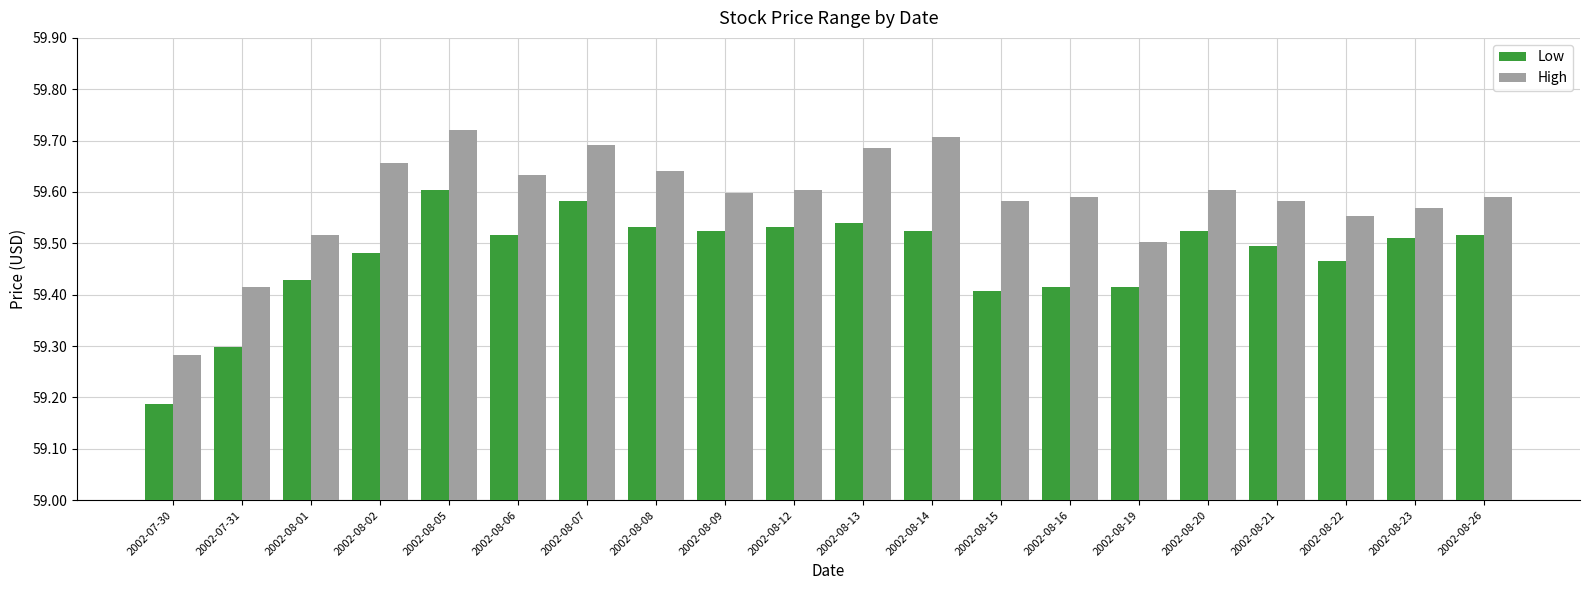

Where is High nearest to the value 59?

2002-07-30